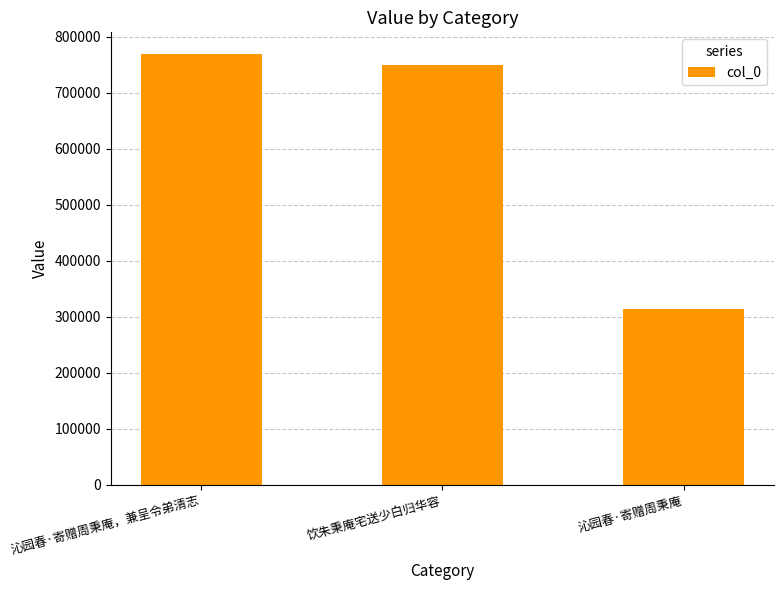

List the labels in order of value, smallest first.

沁园春·寄赠周秉庵, 饮朱秉庵宅送少白归华容, 沁园春·寄赠周秉庵，兼呈令弟清志